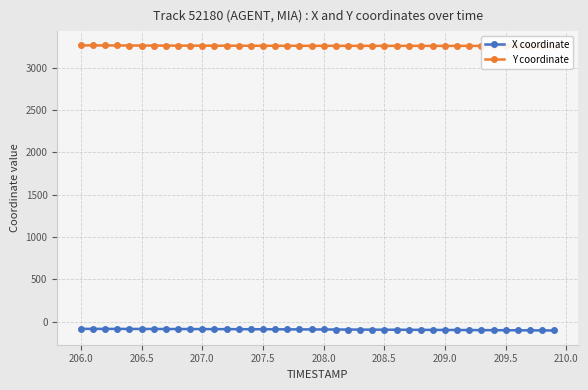

What is the highest value of the X coordinate series?

-86.5